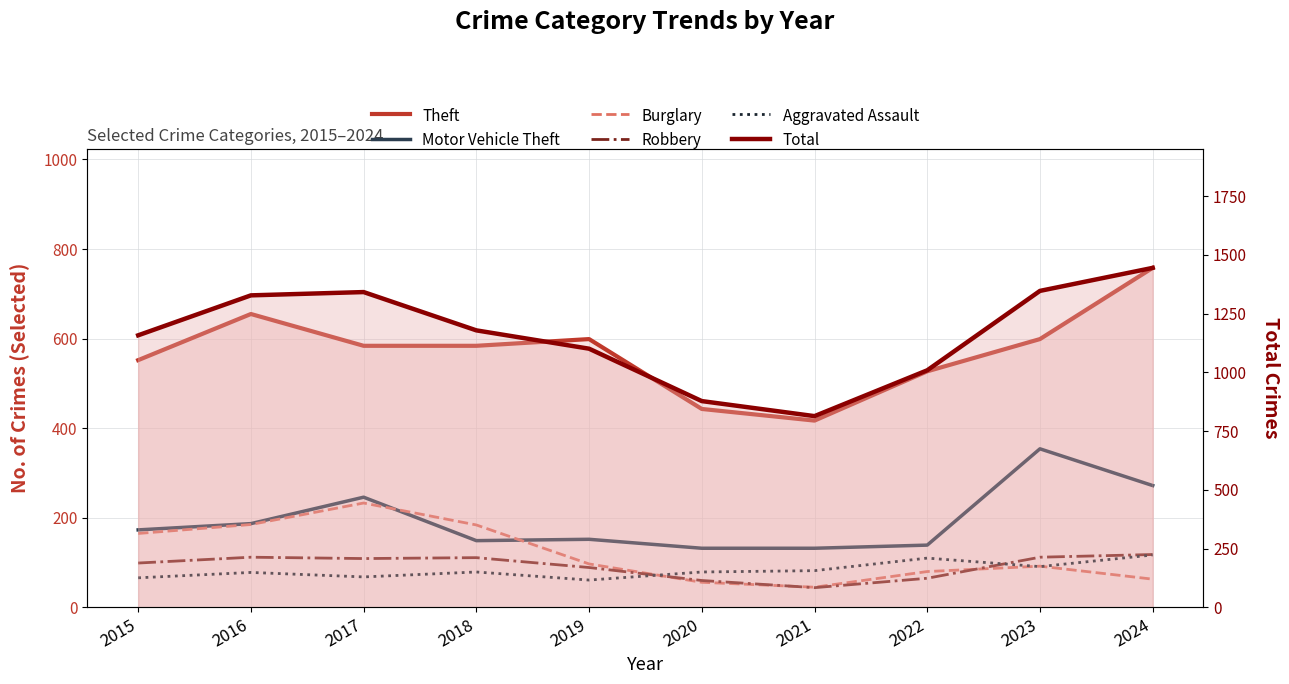

How many values in the Total series are below 1179?

5